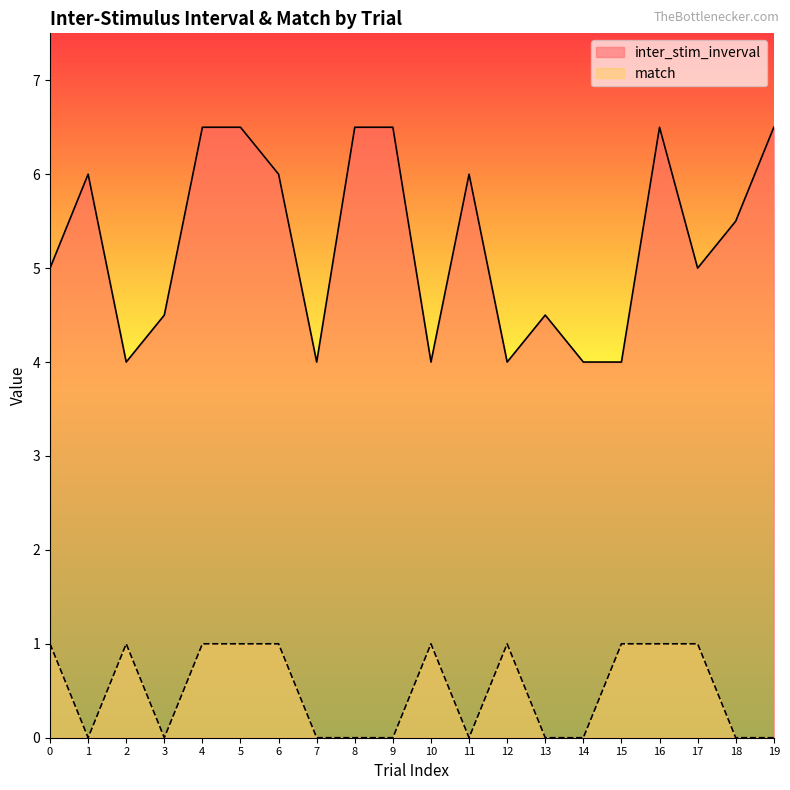

What is the difference between the inter_stim_inverval values at 14 and 11?

2.0